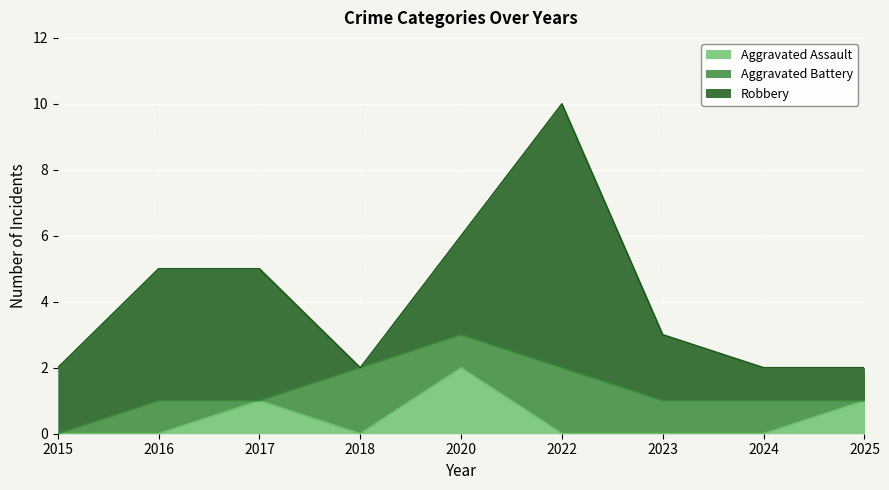

List the labels in order of Aggravated Assault value, largest first.

2020, 2017, 2025, 2015, 2016, 2018, 2022, 2023, 2024